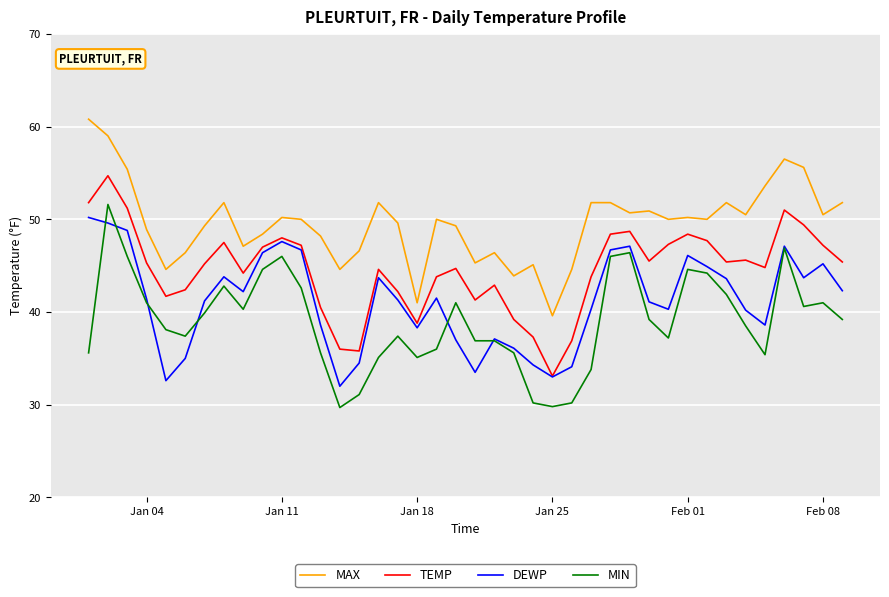

Which series has the largest range (max minus min)?

MIN